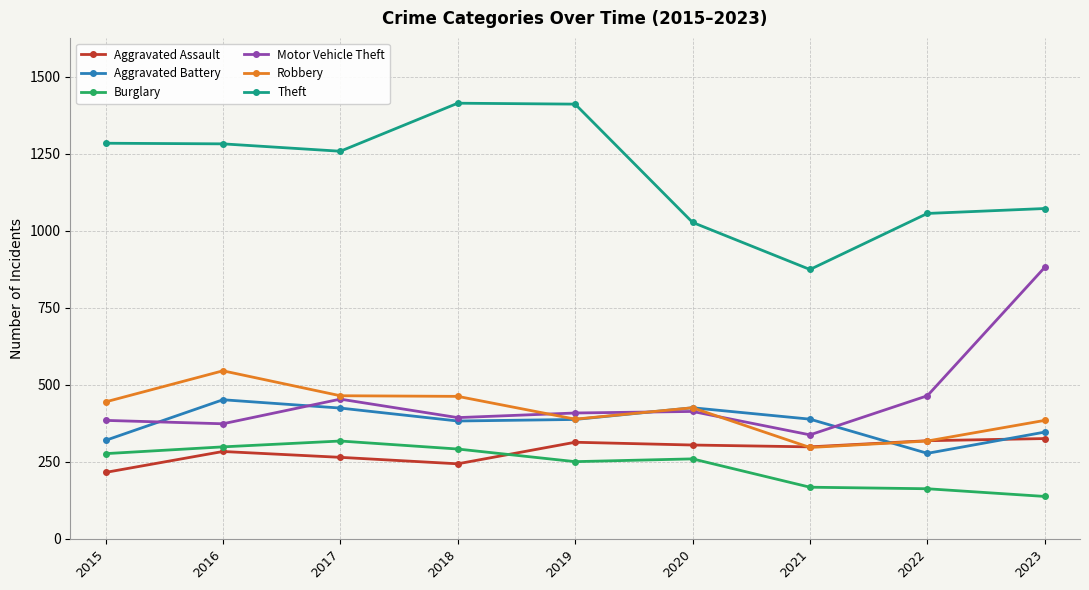

What is the lowest value of the Theft series?

874